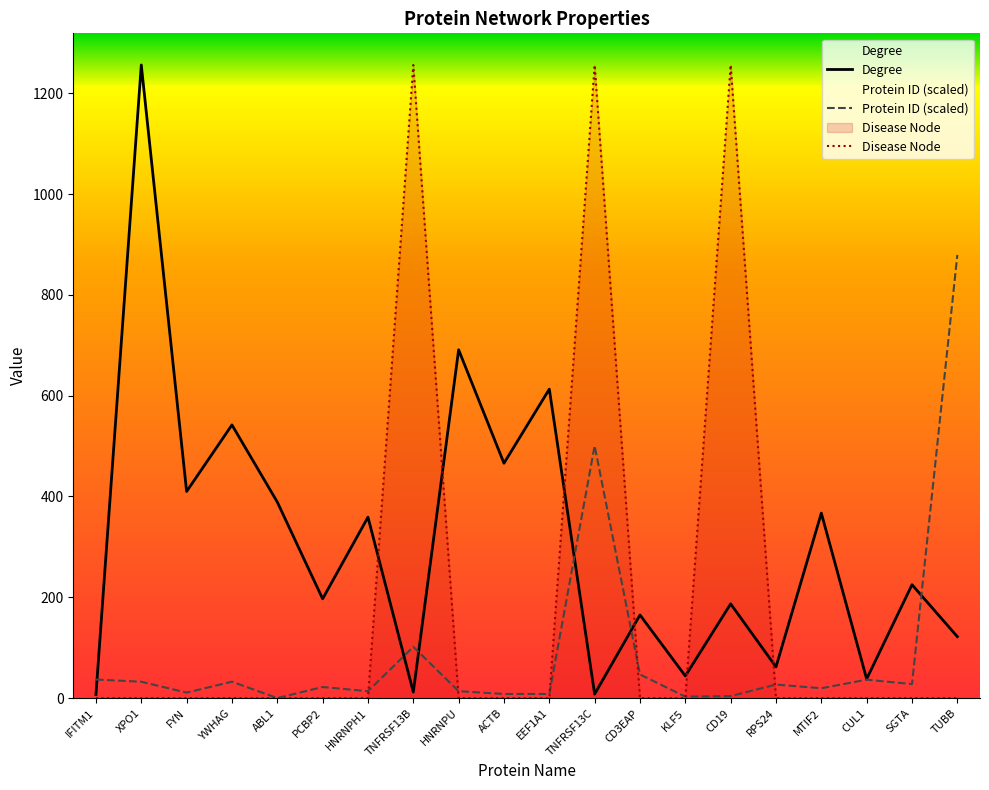

Where does the Protein ID (scaled) series first go above 26?

IFITM1